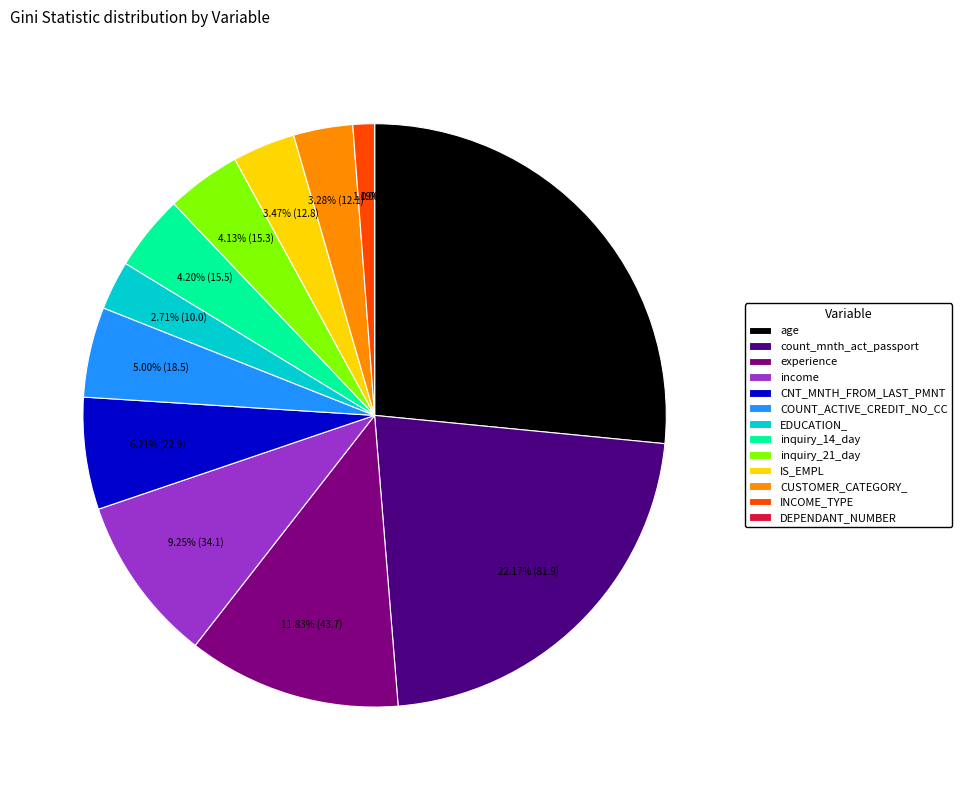

Between EDUCATION_ and inquiry_14_day, which is larger?

inquiry_14_day